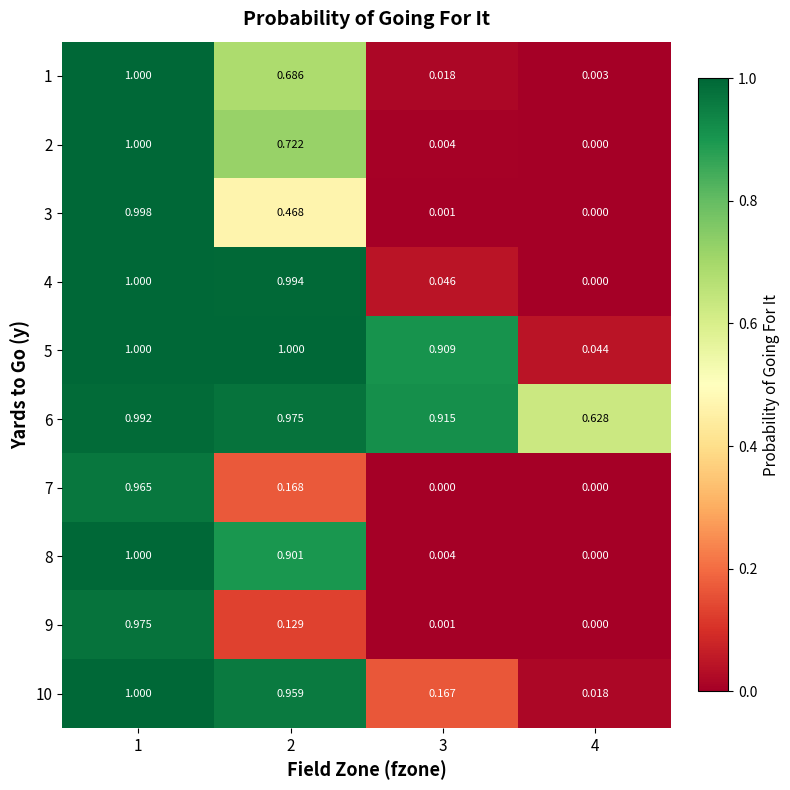

Is the value of 1 at 2 greater than the value of 8 at 4?

Yes